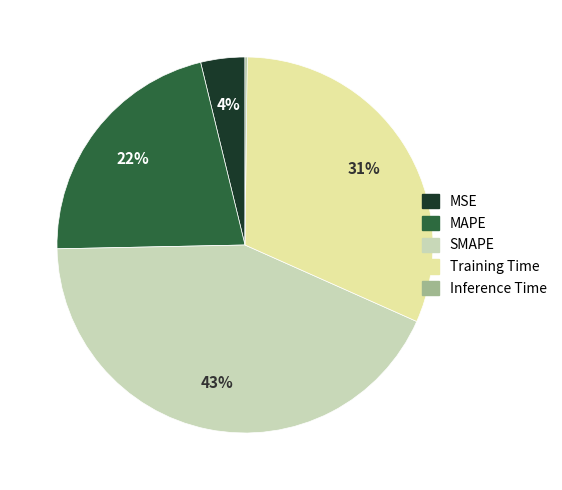

Which category has the biggest portion of the pie?

SMAPE